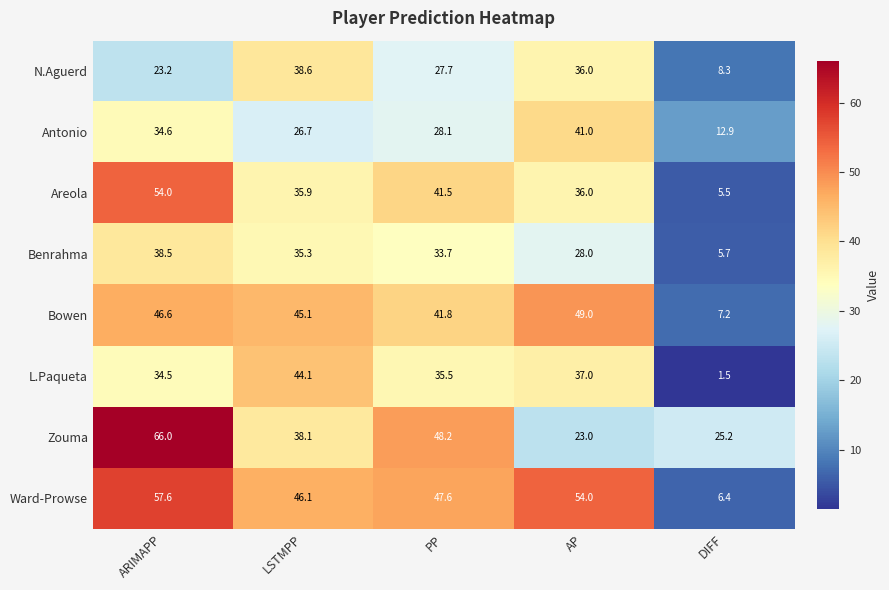

List the labels in order of Antonio value, smallest first.

DIFF, LSTMPP, PP, ARIMAPP, AP